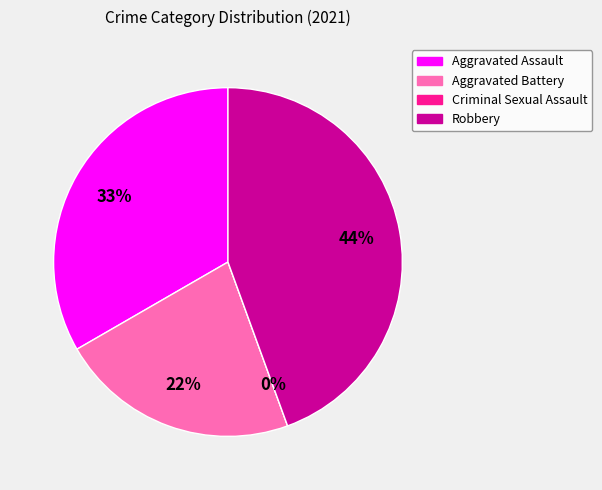

Between Aggravated Assault and Criminal Sexual Assault, which is larger?

Aggravated Assault